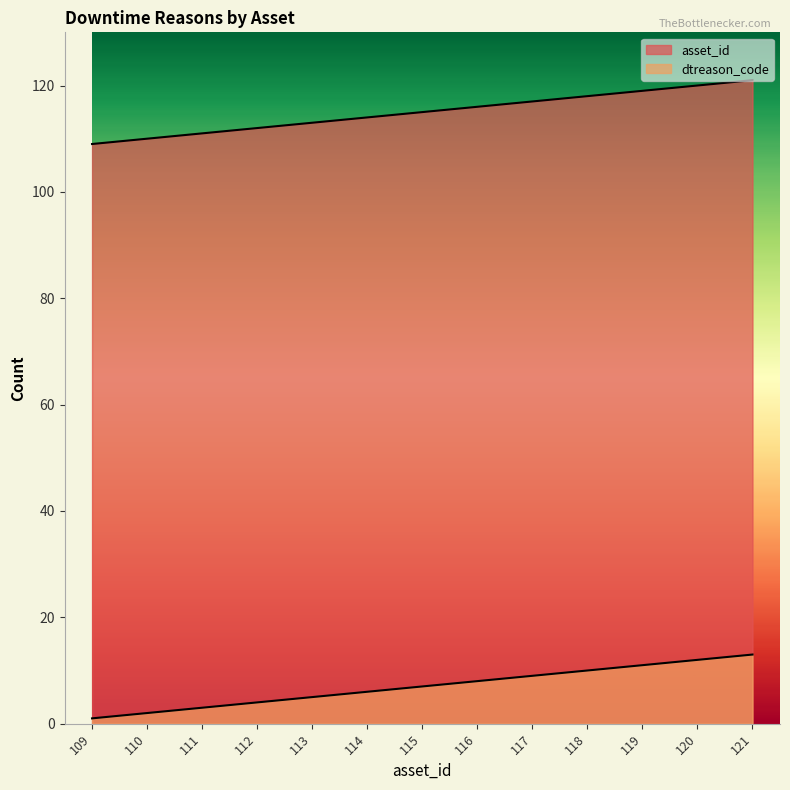

What is the total value across all series at 112?

116